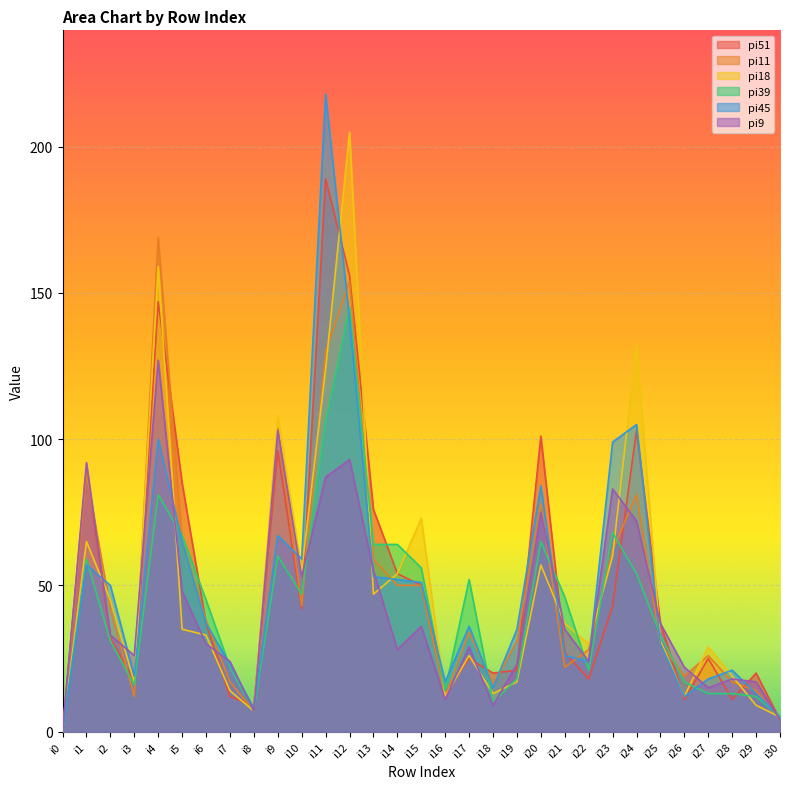

Rank the series at i29 from lowest to highest value.

pi18, pi39, pi45, pi11, pi9, pi51